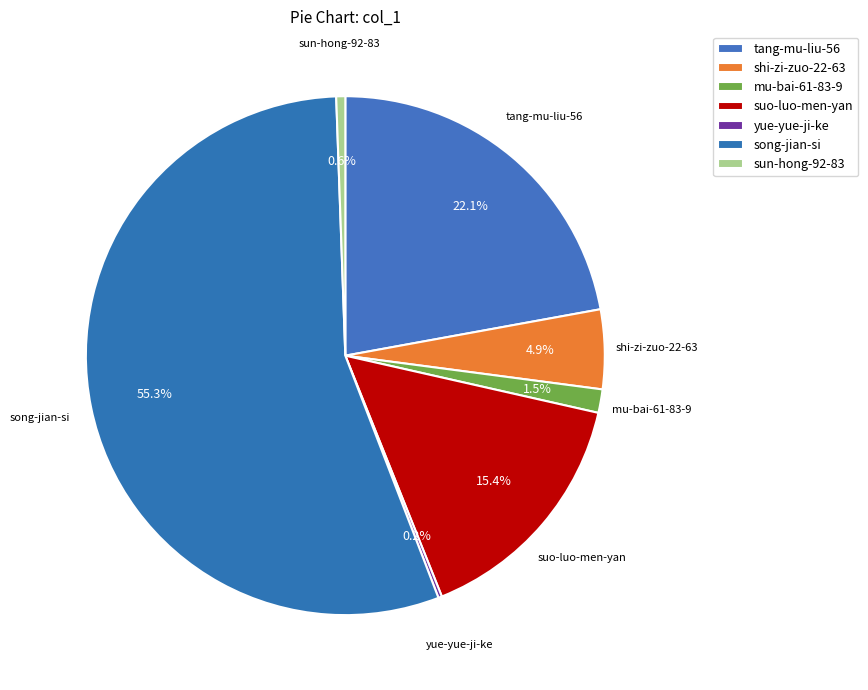

Is there a majority slice in this chart?

Yes